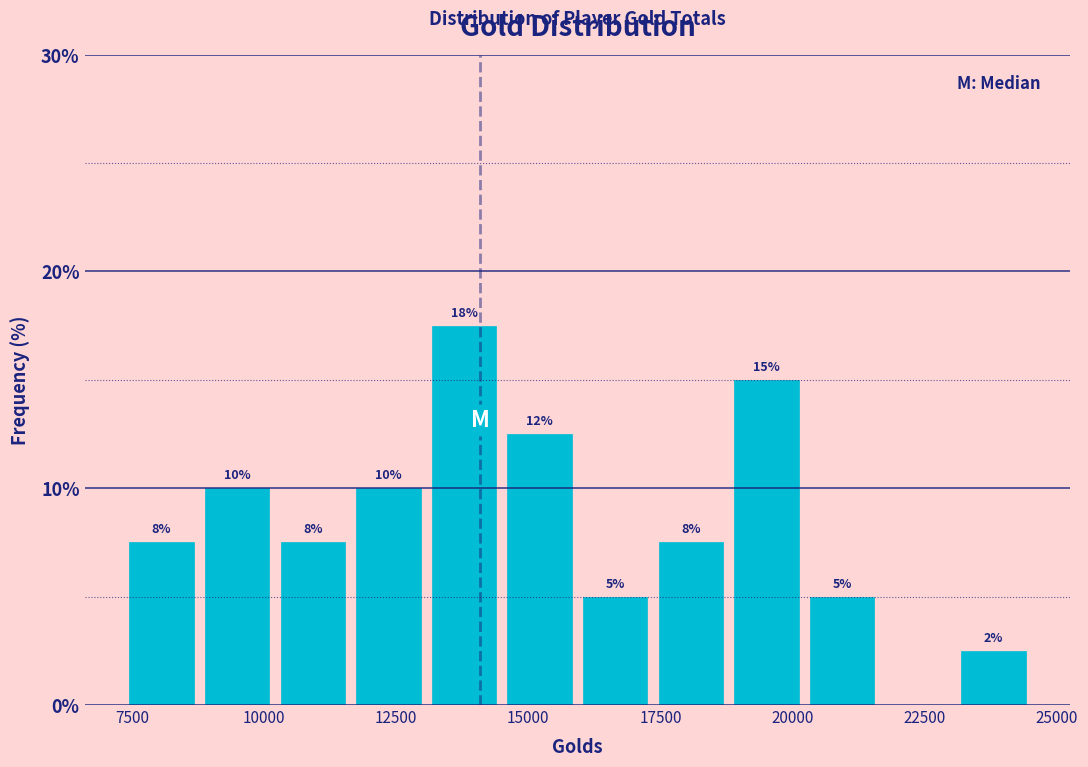

Read against the x-axis, roughly where is the centre of the tallest bar?

14000